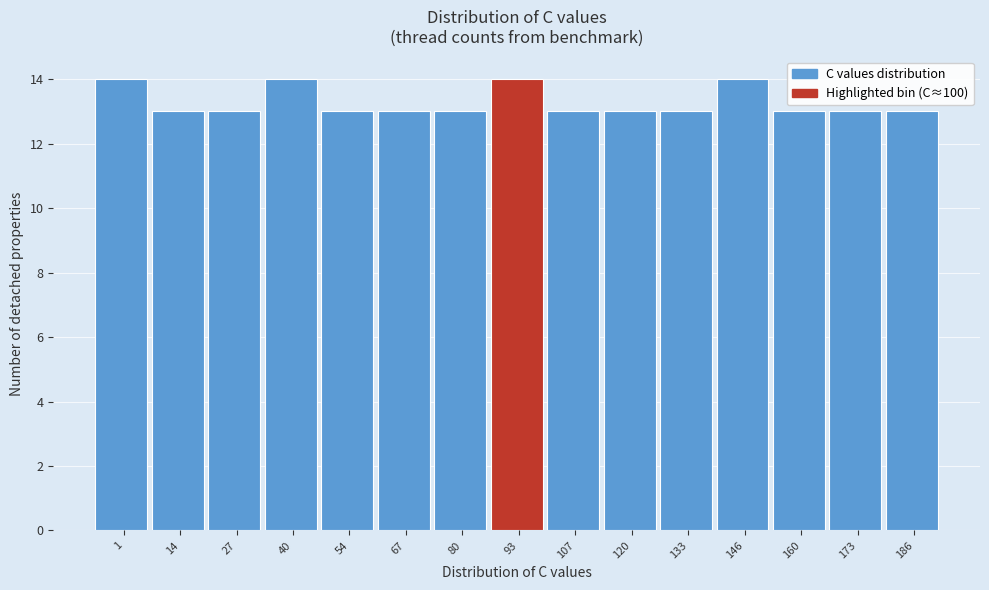

Reading left to right, list all the values displayed in this chart.

14	13	13	14	13	13	13	14	13	13	13	14	13	13	13